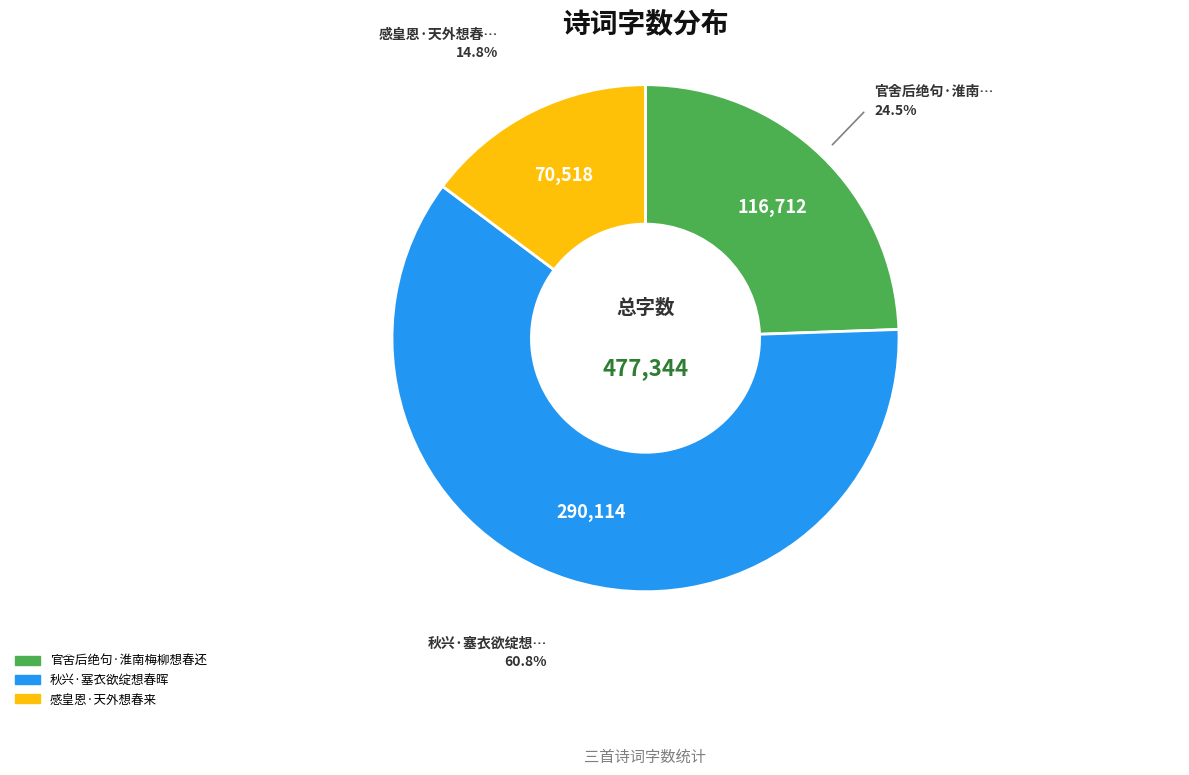

Count the number of slices in the pie.

3